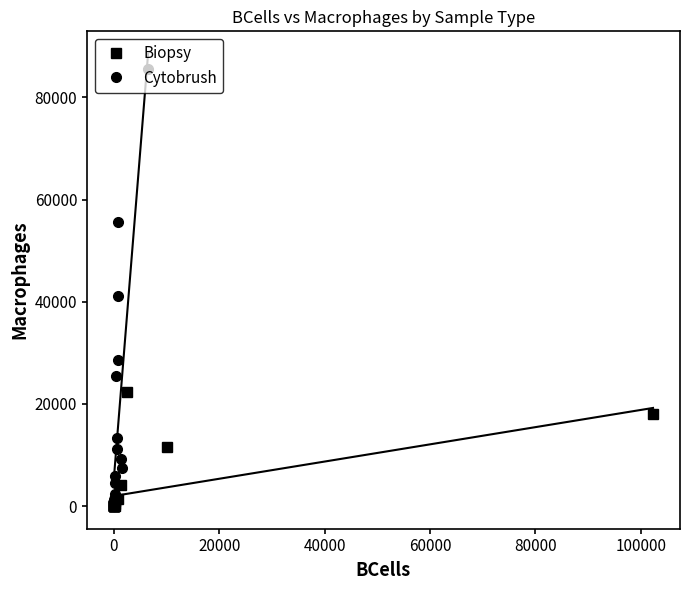

How many data points in Cytobrush are less than 5971?

10